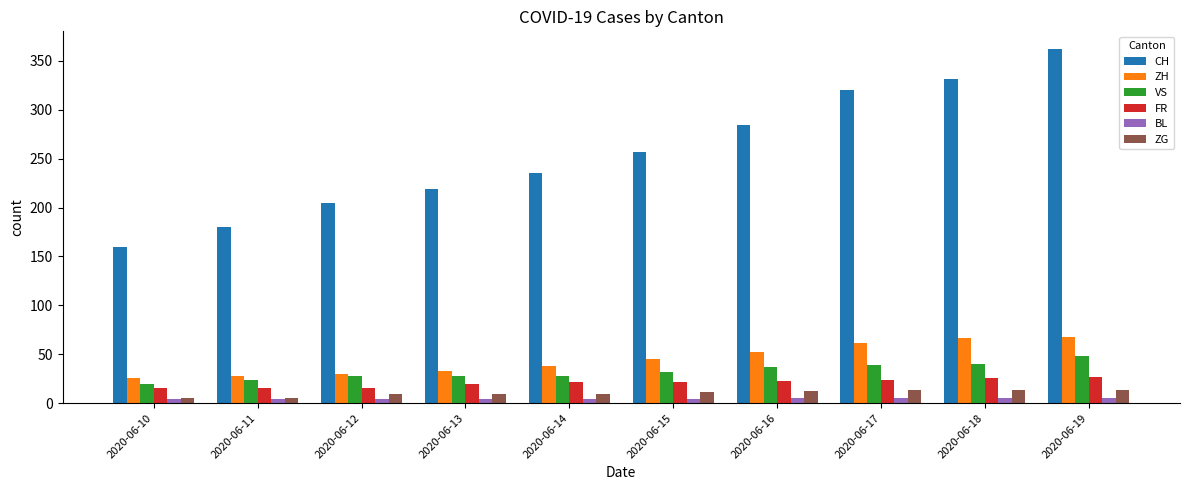

List the series in order of their peak value, highest first.

CH, ZH, VS, FR, ZG, BL